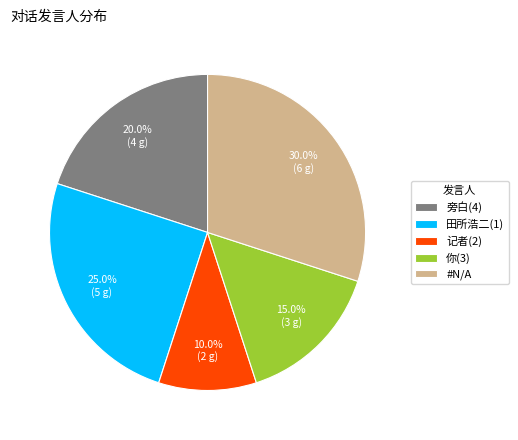

Approximately how many times larger is the value at 你(3) compared to 田所浩二(1)?

0.6